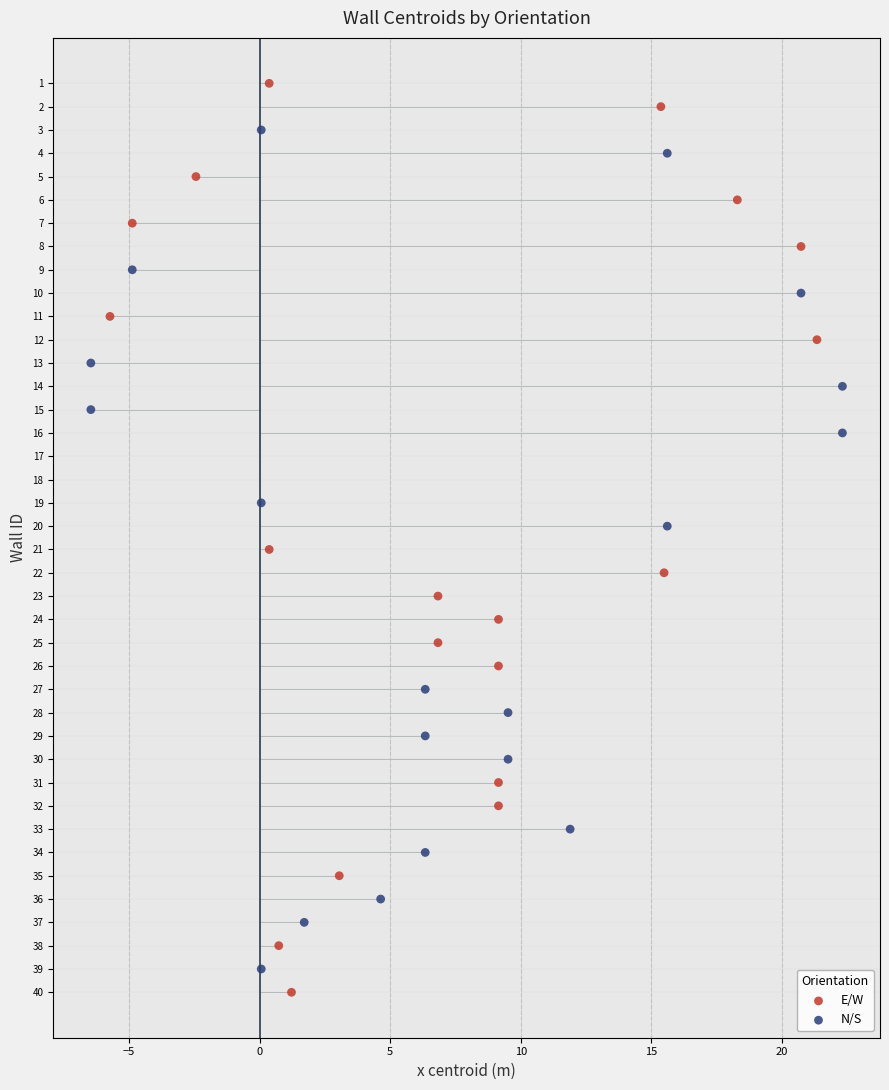

What are all the series names shown in the legend?

E/W, N/S